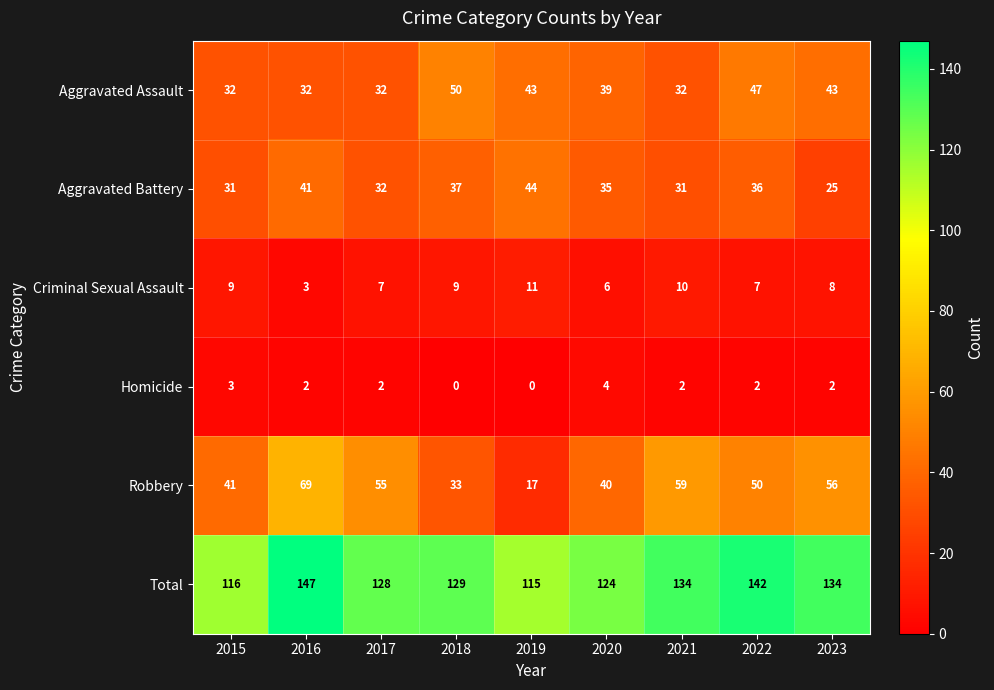

What is the spread (max minus min) of values at 2017?

126